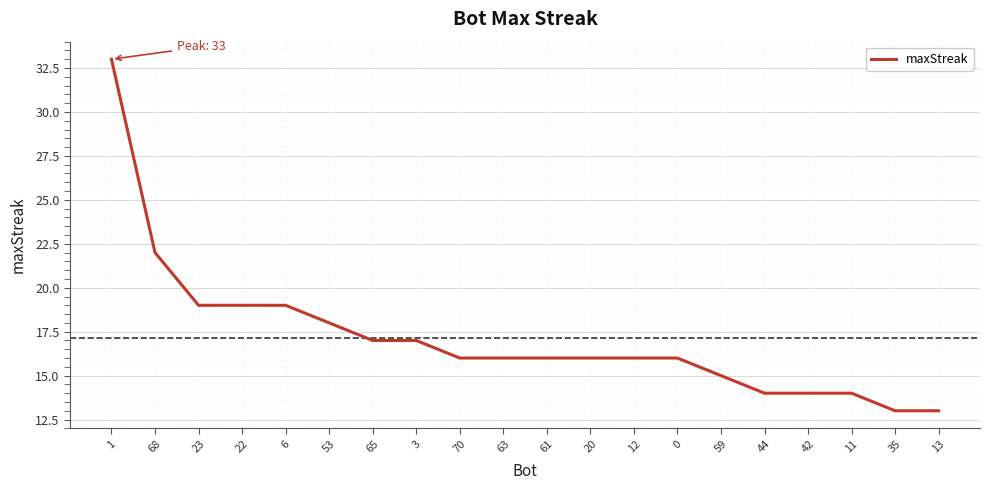

Reading right to left, list all the values displayed in this chart.

13	13	14	14	14	15	16	16	16	16	16	16	17	17	18	19	19	19	22	33